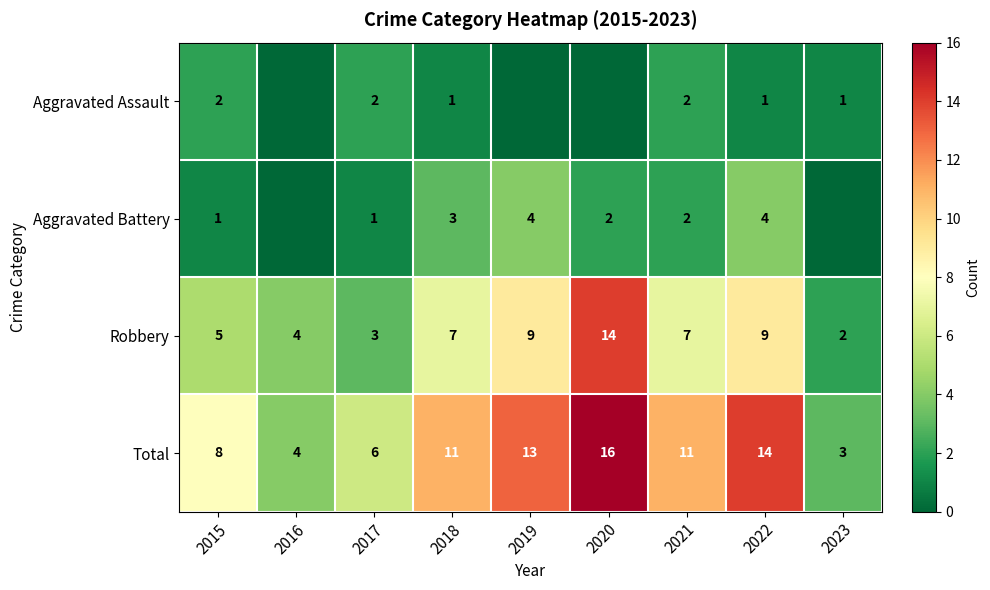

What is the difference between the Aggravated Battery values at 2019 and 2015?

3